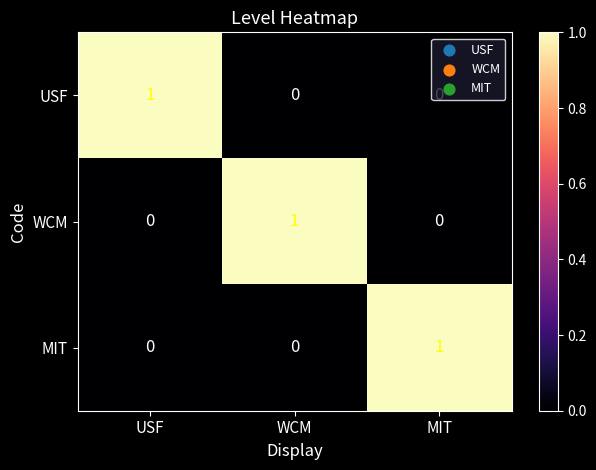

How many data points in WCM are above 0?

1